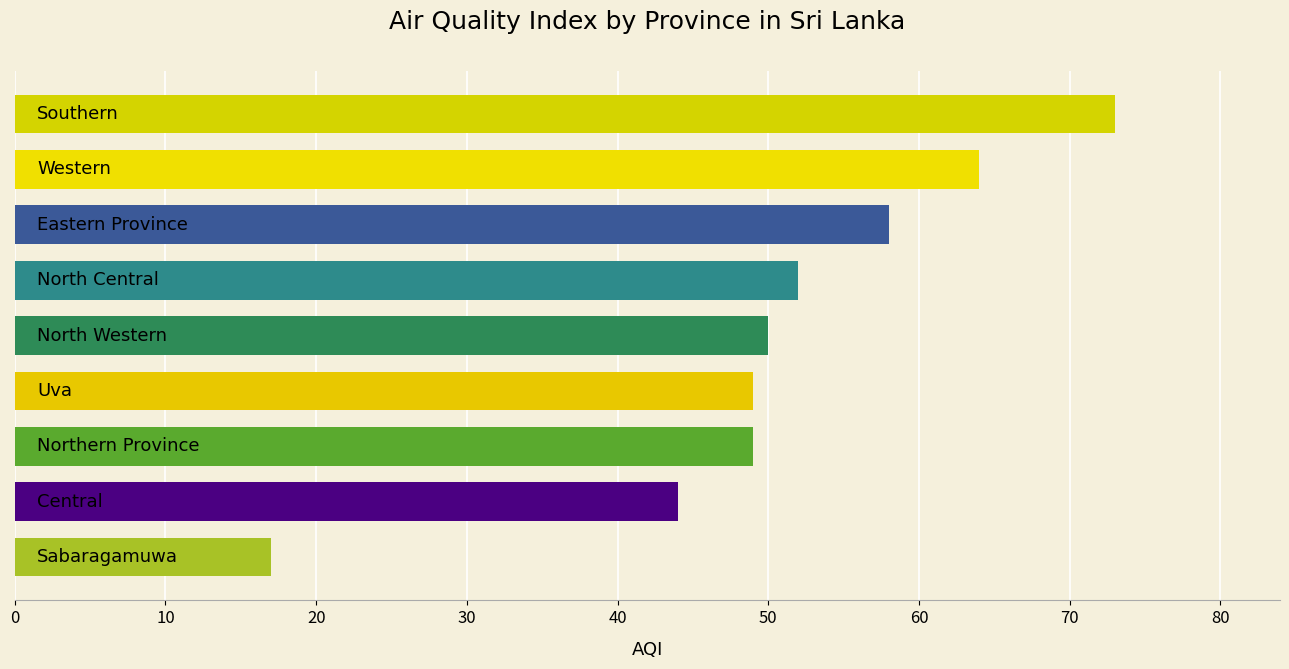

Reading top to bottom, what are all the values shown in this chart?

73	64	58	52	50	49	49	44	17